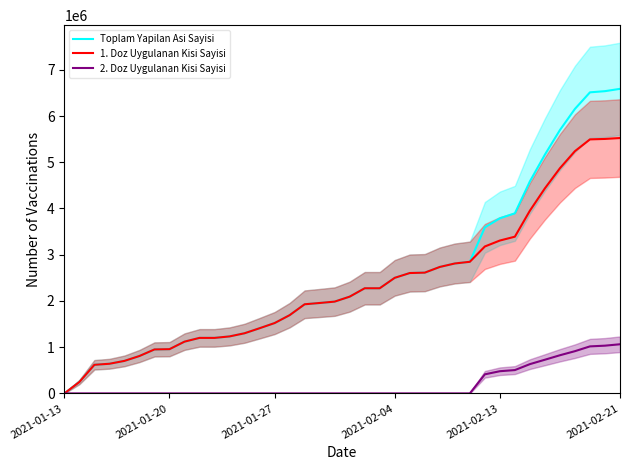

Between 2021-01-27 and 32, which series saw the biggest shift?

Toplam Yapilan Asi Sayisi